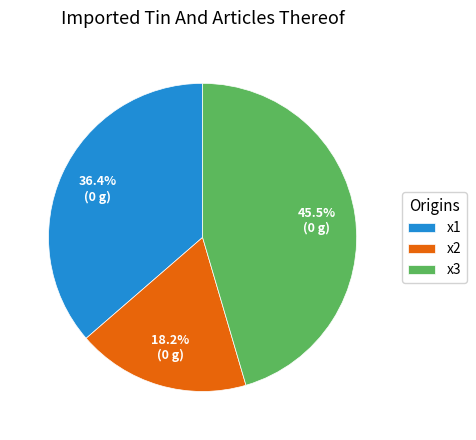

Does x1 represent more than half of the total?

No